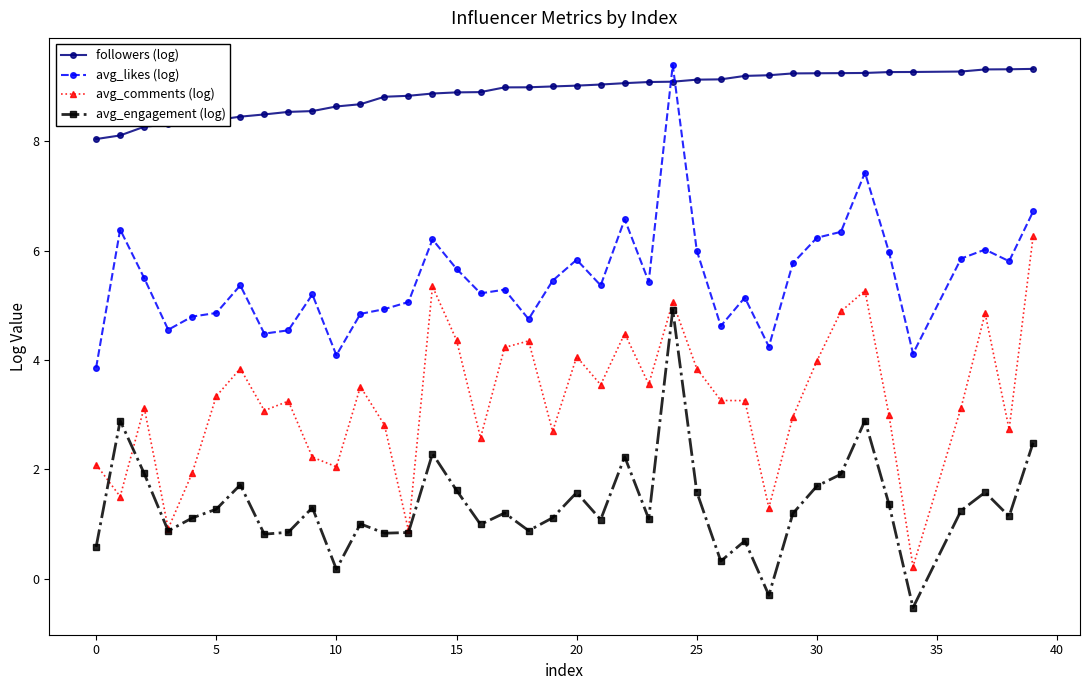

List the series in order of their overall mean, lowest first.

avg_engagement (log), avg_comments (log), avg_likes (log), followers (log)